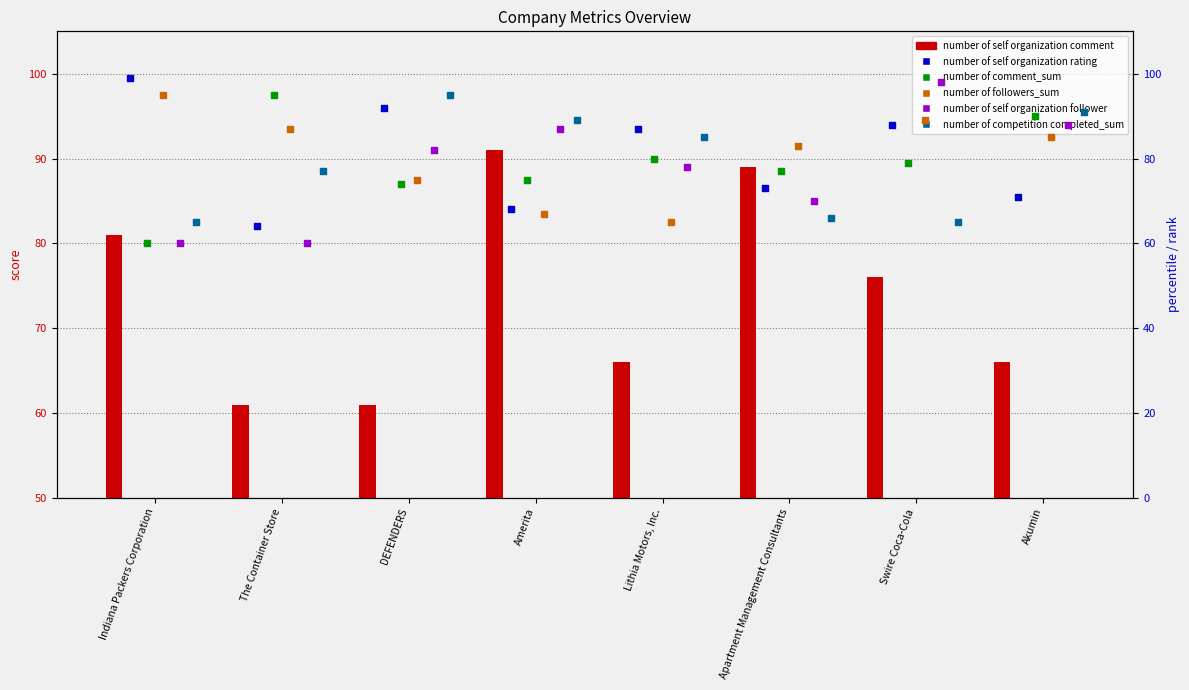

Which series reaches the maximum Y coordinate?

number of self organization rating